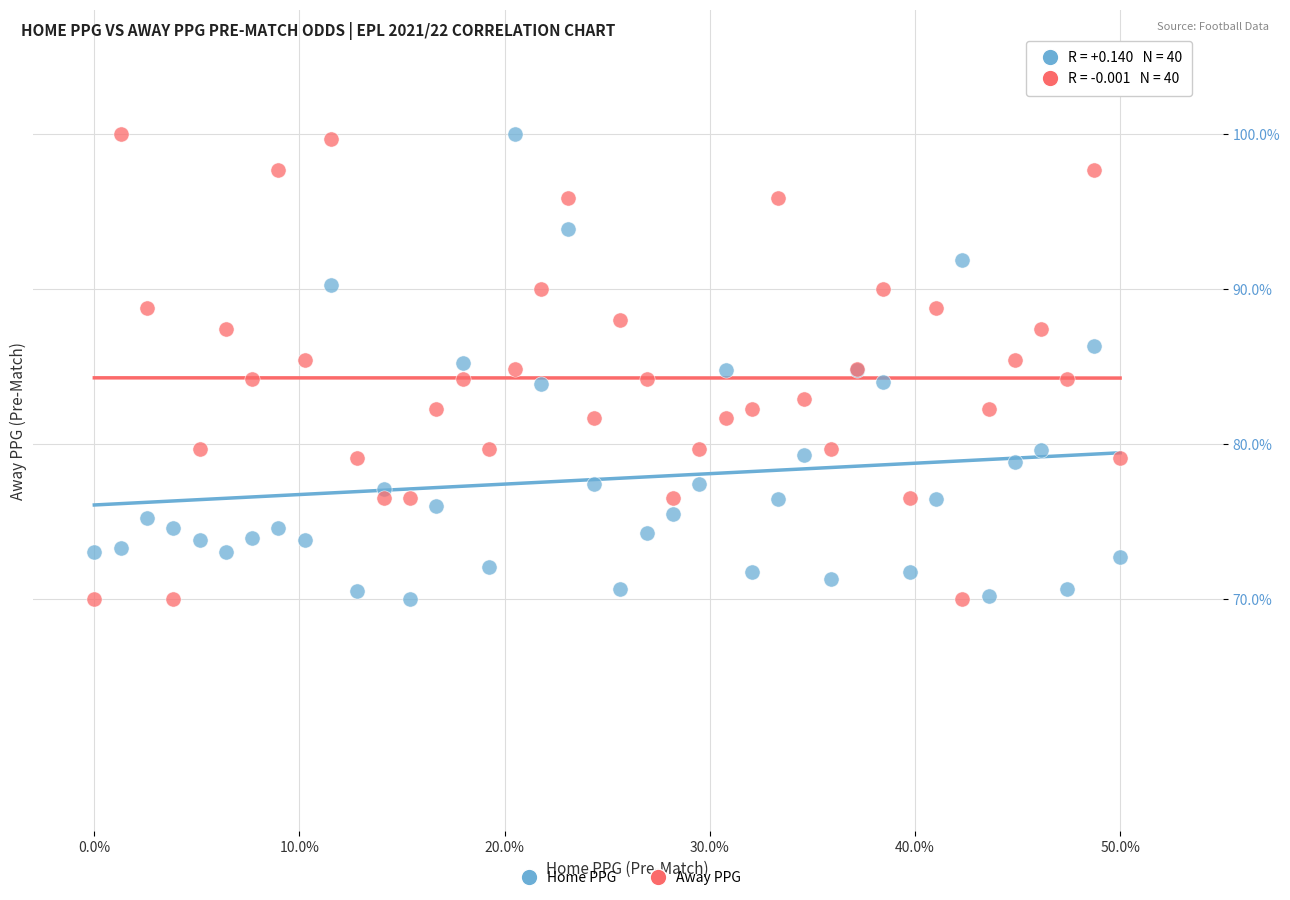

What is the X range (max minus min) for the scatter plot?

0.5